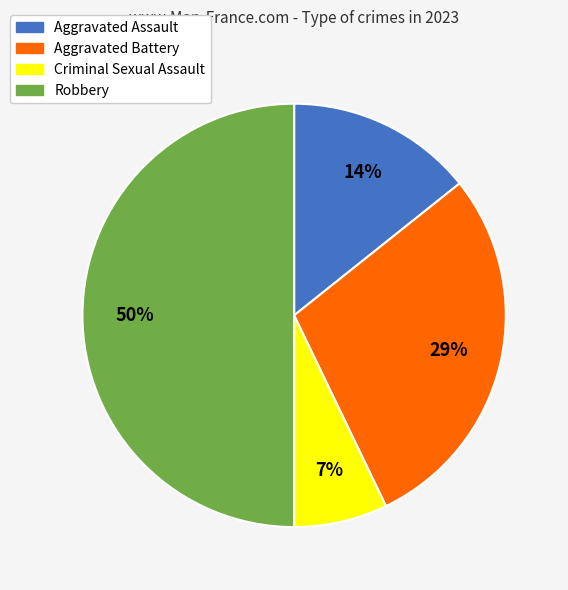

To the nearest percent, what portion does Aggravated Battery represent?

29%